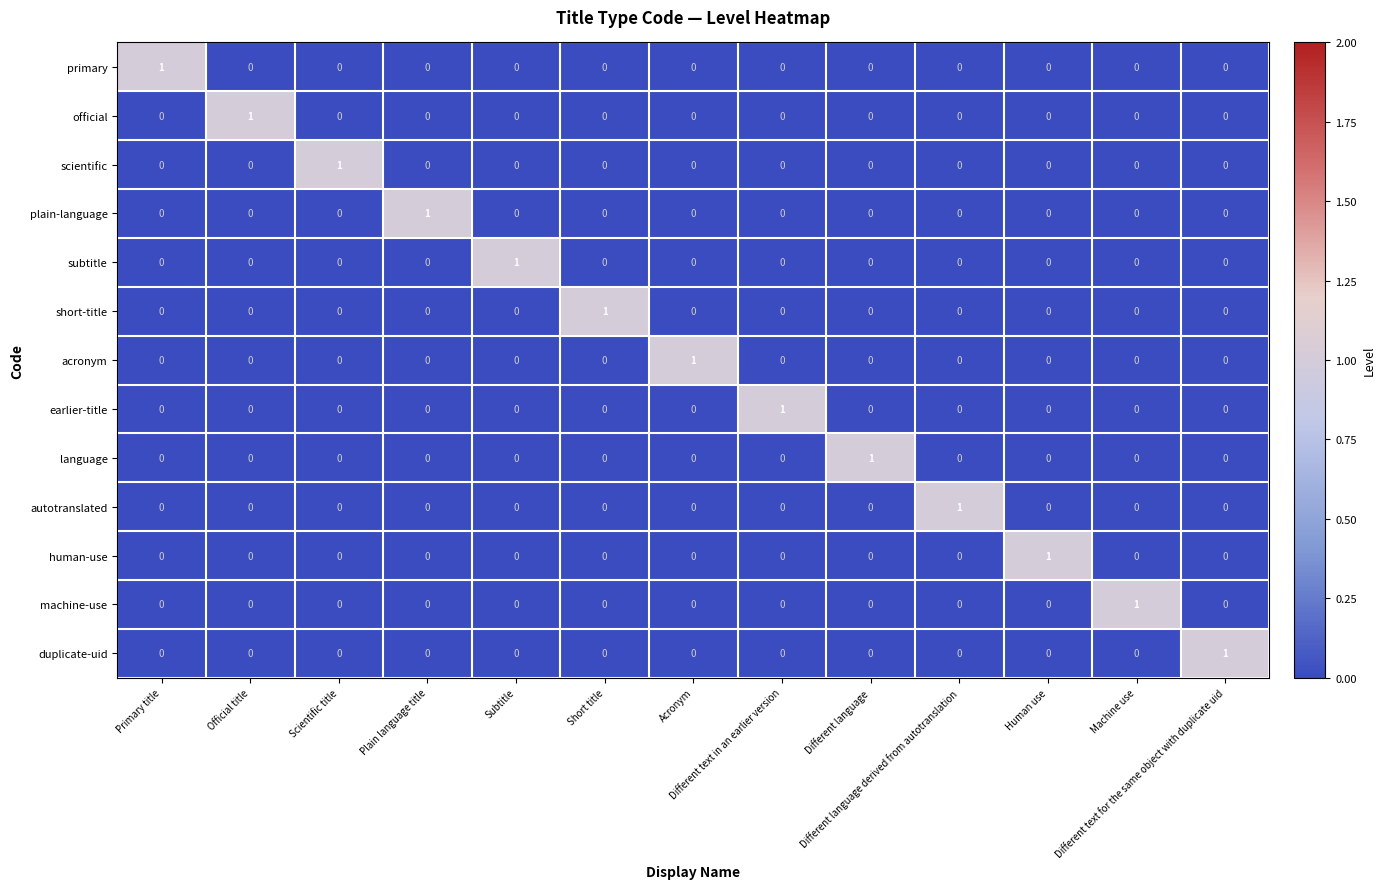

Count the human-use values in the range 0 to 1.

13